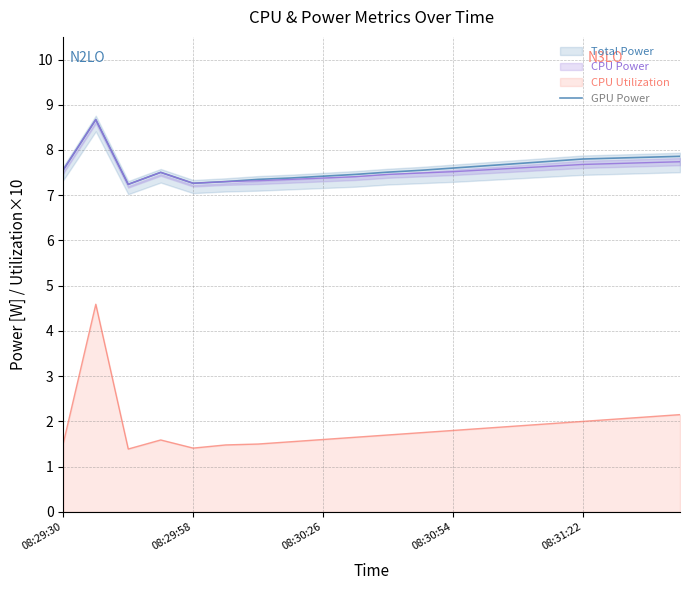

Which series changed the most between 08:30:05 and 08:31:15?

CPU Utilization